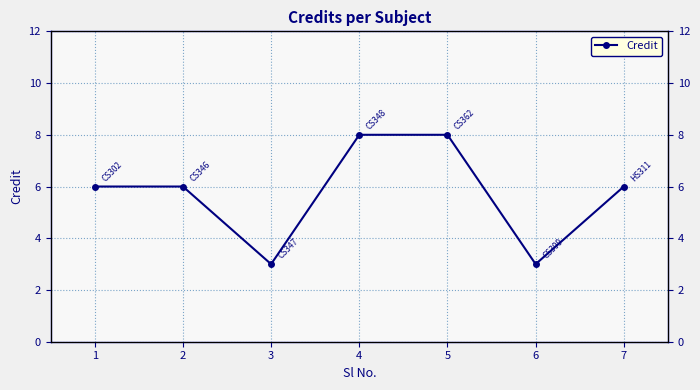

At which label does the data first exceed 6?

4